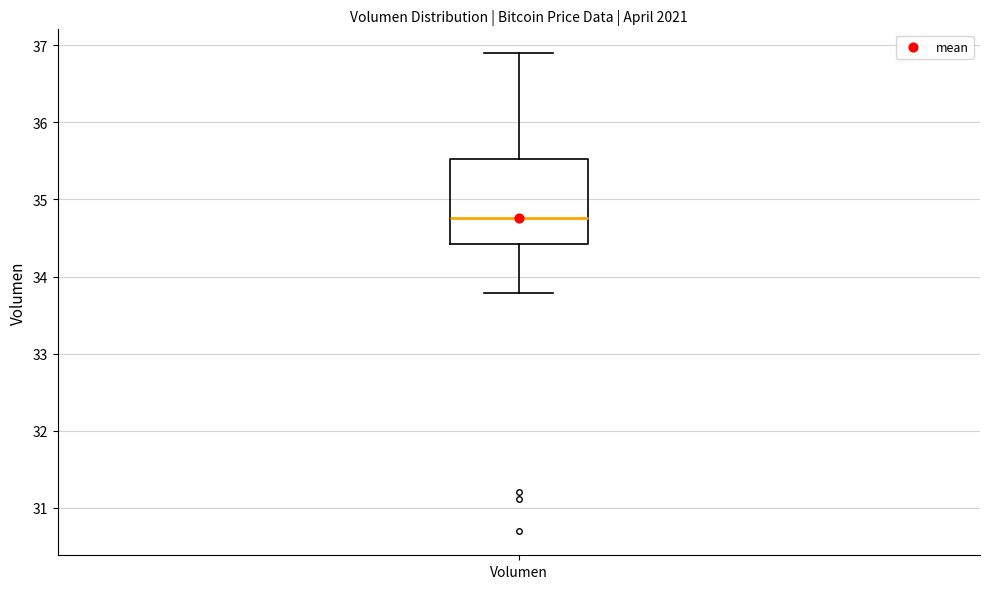

Transcribe this box plot: give where the median line is, the range the box spans, and where the two whiskers end, as read against the y-axis. The values are not printed on the chart, so give them approximately, as read against the axis.

median 34.8, box 34.4 to 35.5, whiskers 33.8 to 36.9